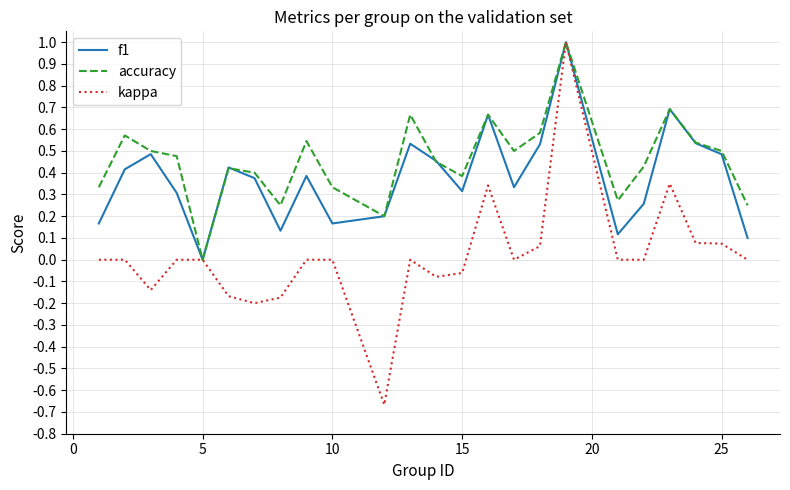

How many f1 values are between 0 and 1?

24